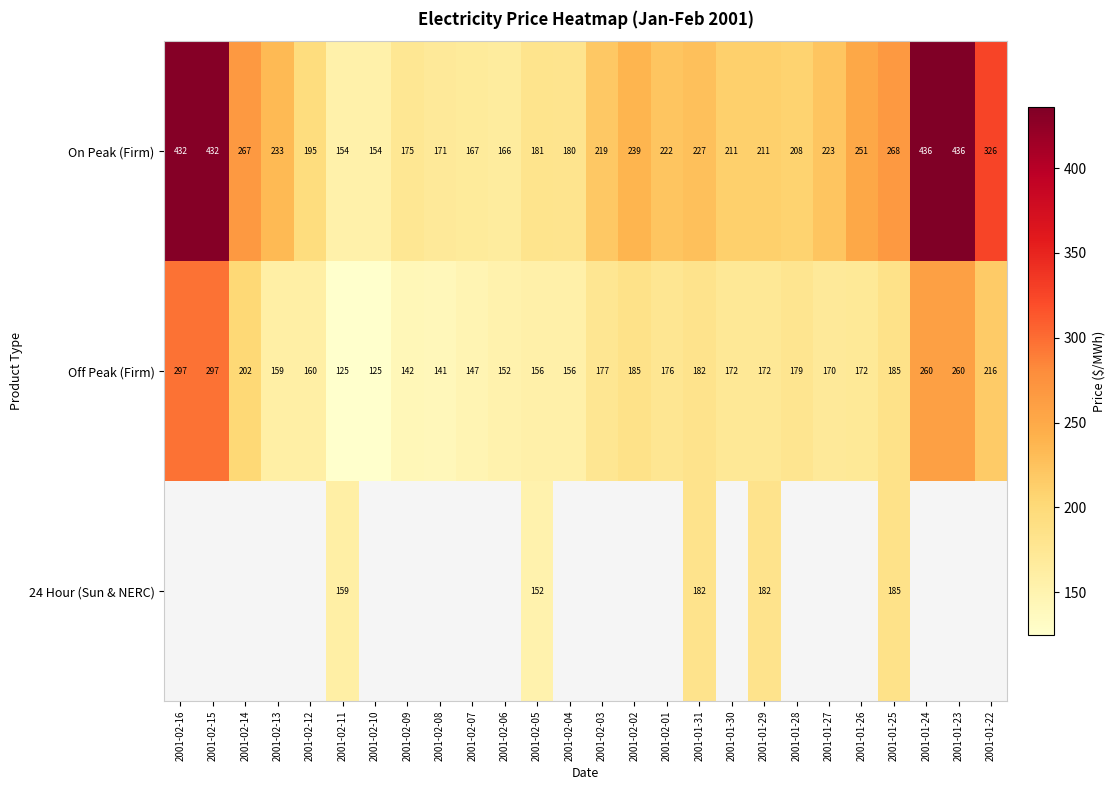

What is the highest value of the Off Peak (Firm) series?

296.8